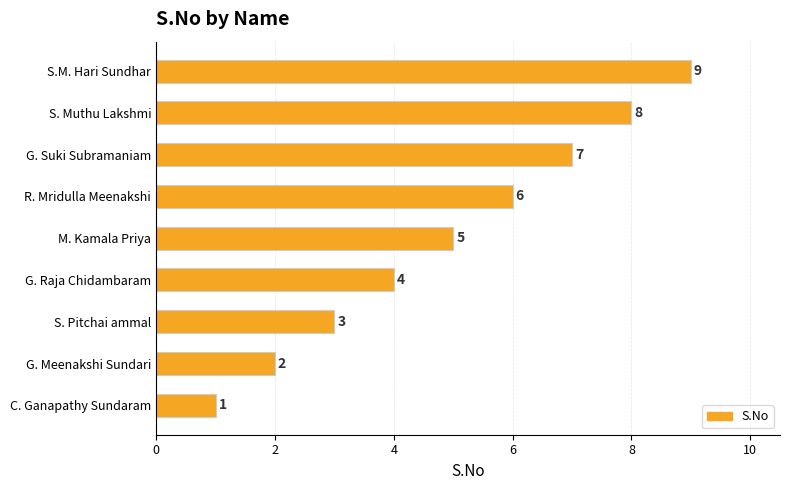

What is the smallest value displayed?

1